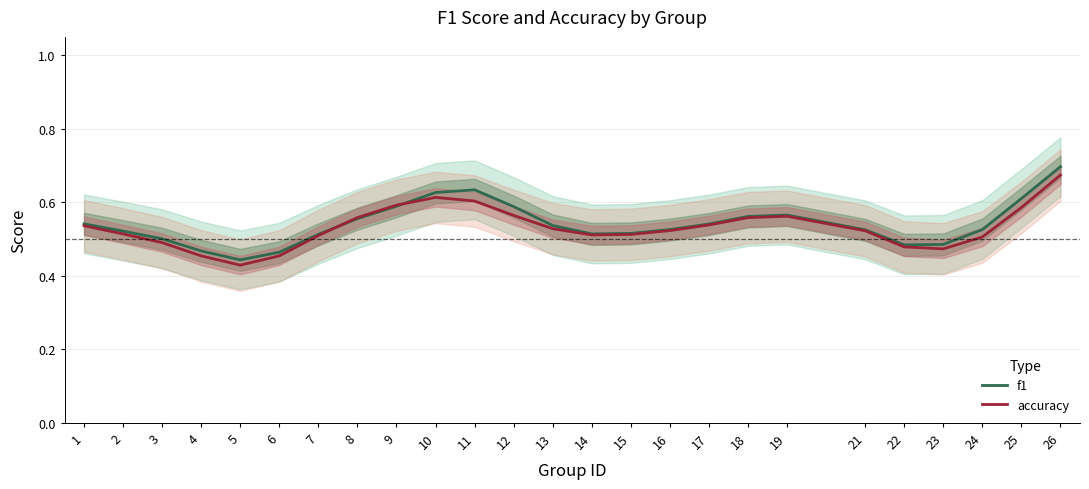

List the labels in order of f1 value, largest first.

26, 11, 10, 25, 9, 12, 19, 18, 8, 1, 17, 13, 24, 16, 21, 2, 15, 14, 7, 3, 23, 22, 4, 6, 5